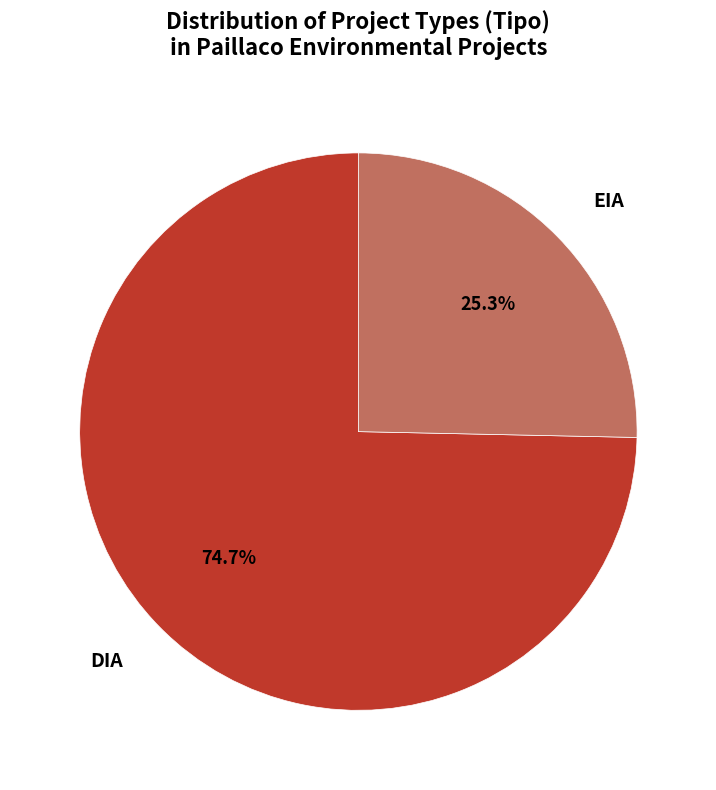

How many segments does this pie chart have?

2